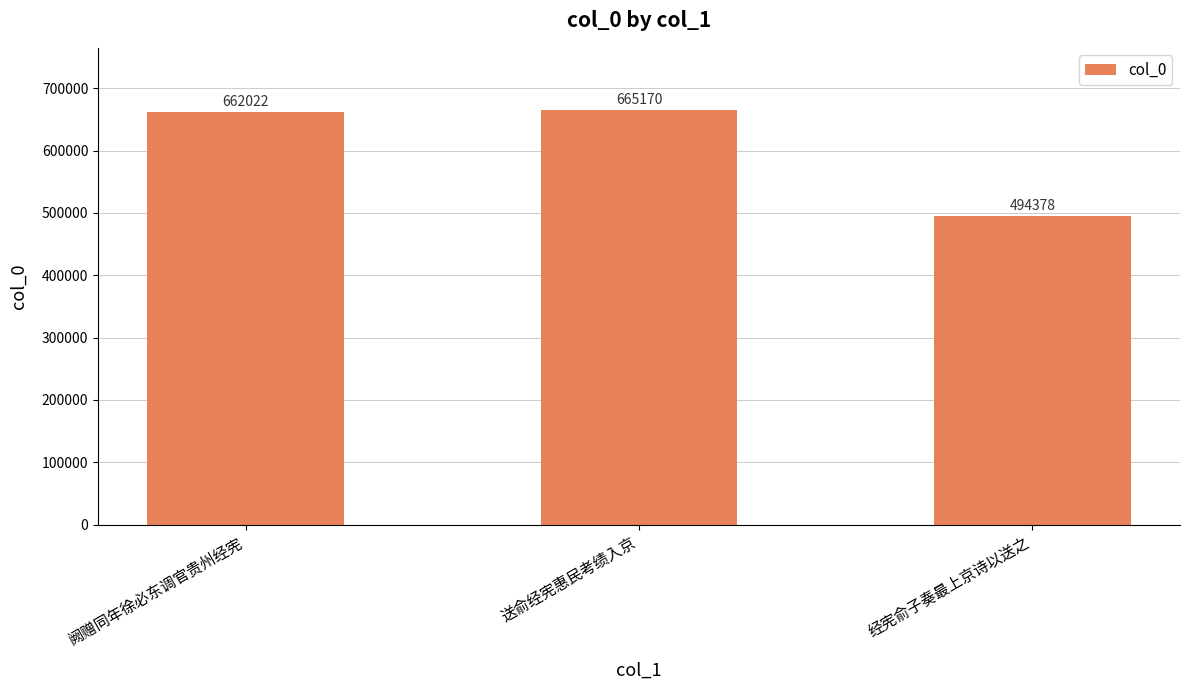

Rank the categories by value from highest to lowest.

送俞经宪惠民考绩入京, 阙赠同年徐必东调官贵州经宪, 经宪俞子奏最上京诗以送之